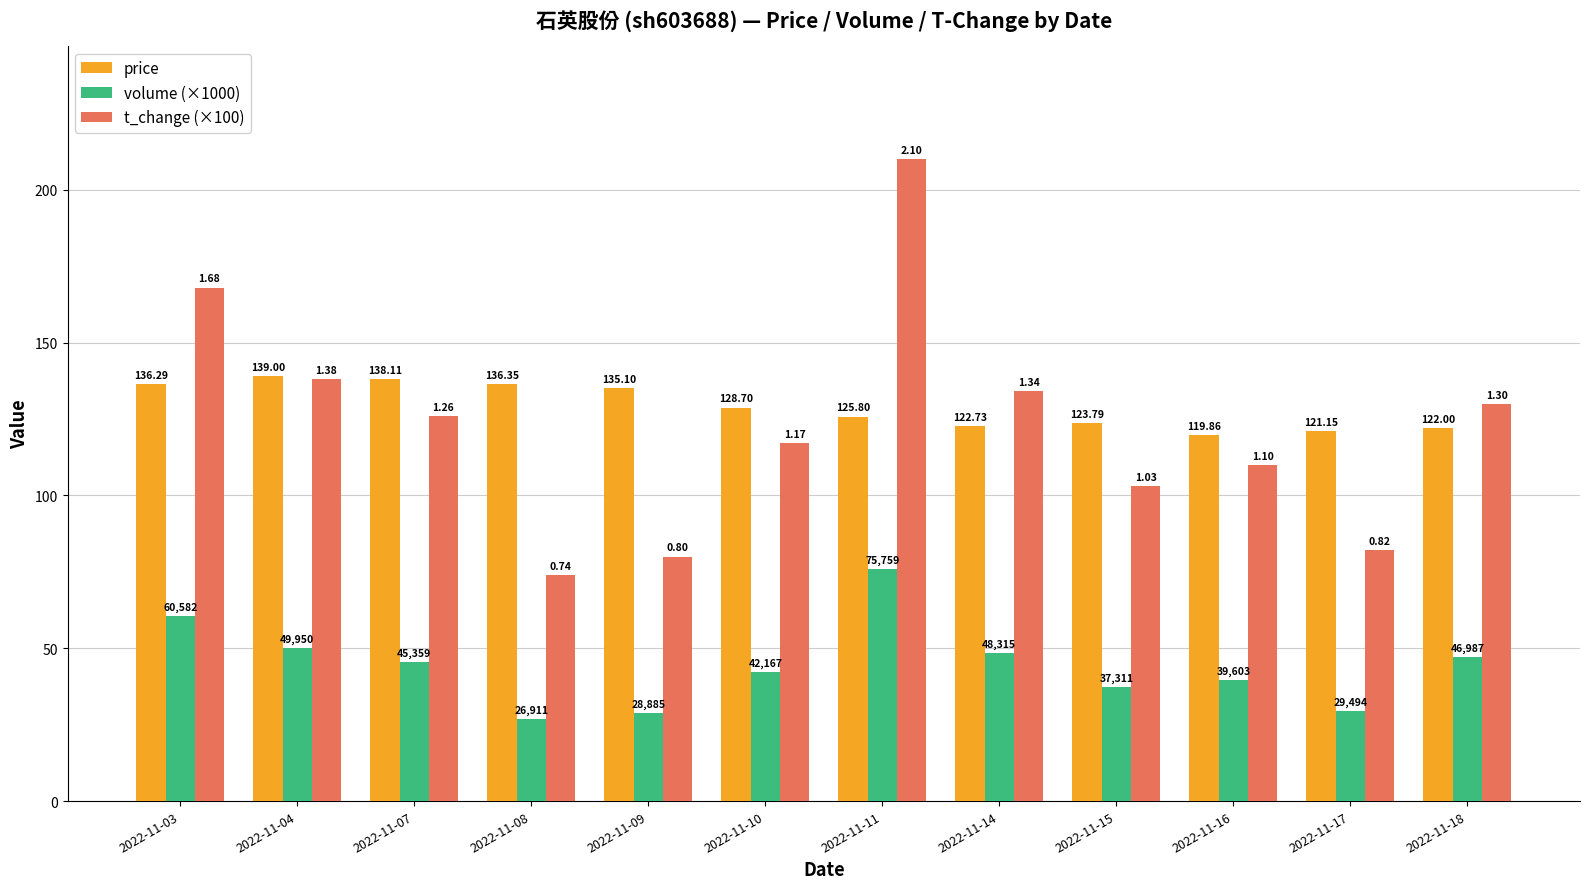

What is the difference between the volume (×1000) values at 2022-11-03 and 2022-11-16?

21.0